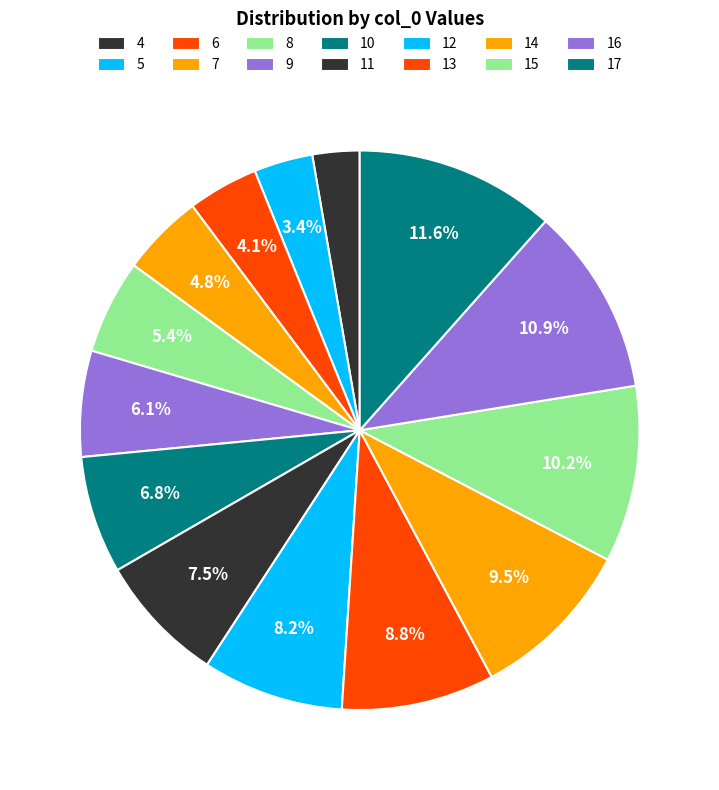

To the nearest percent, what is the combined percentage of 14 and 11?

17%